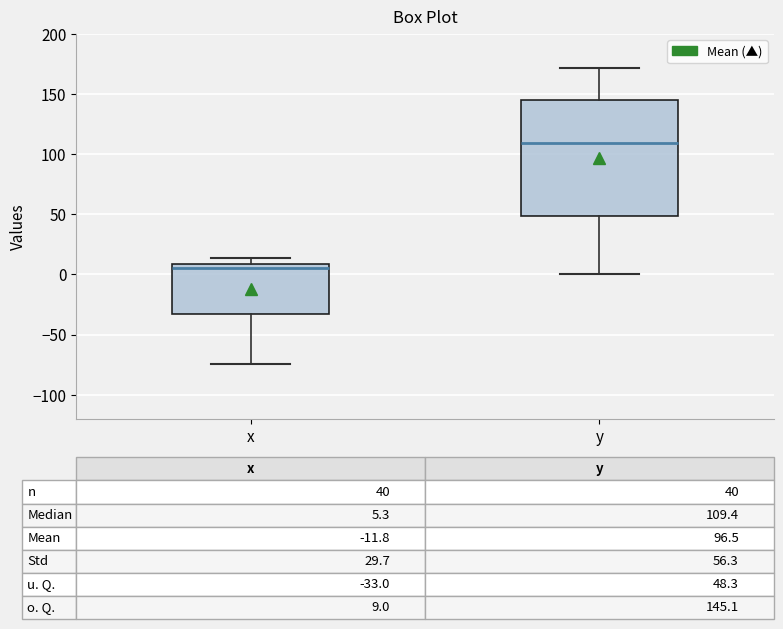

Comparing the boxes themselves (not the whiskers), which one is the tallest?

y